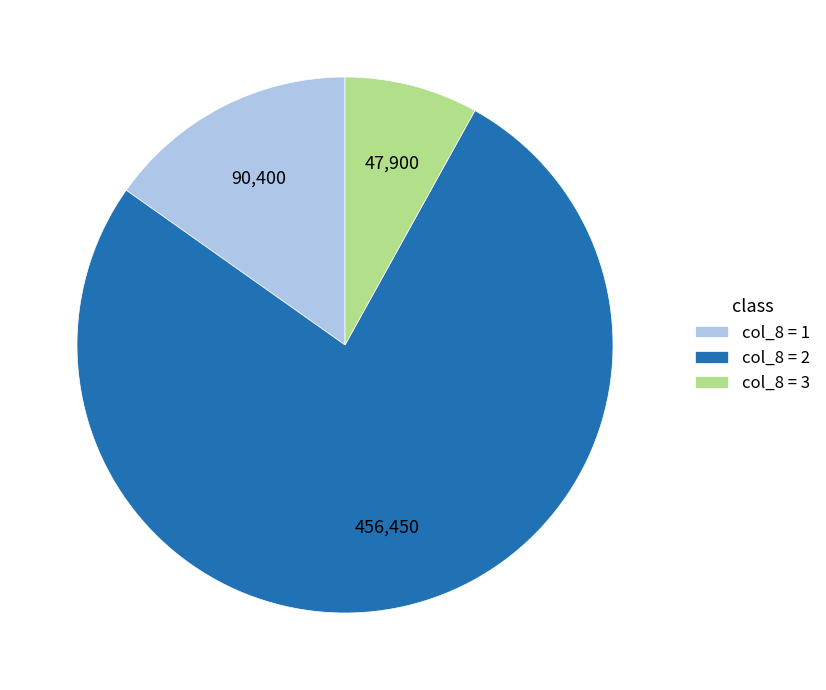

Rank the categories by value from lowest to highest.

col_8 = 3, col_8 = 1, col_8 = 2